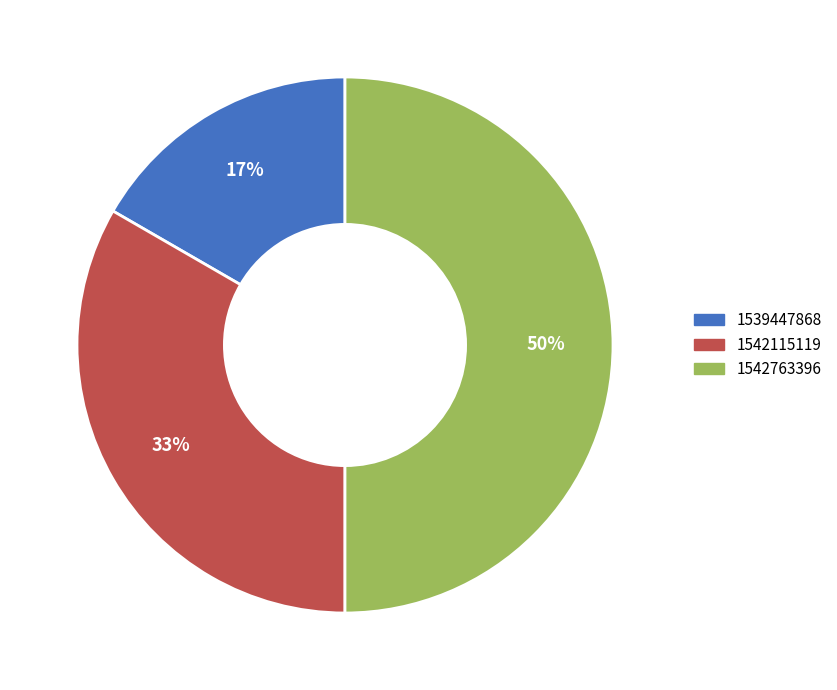

Between 1542115119 and 1542763396, which is larger?

1542763396